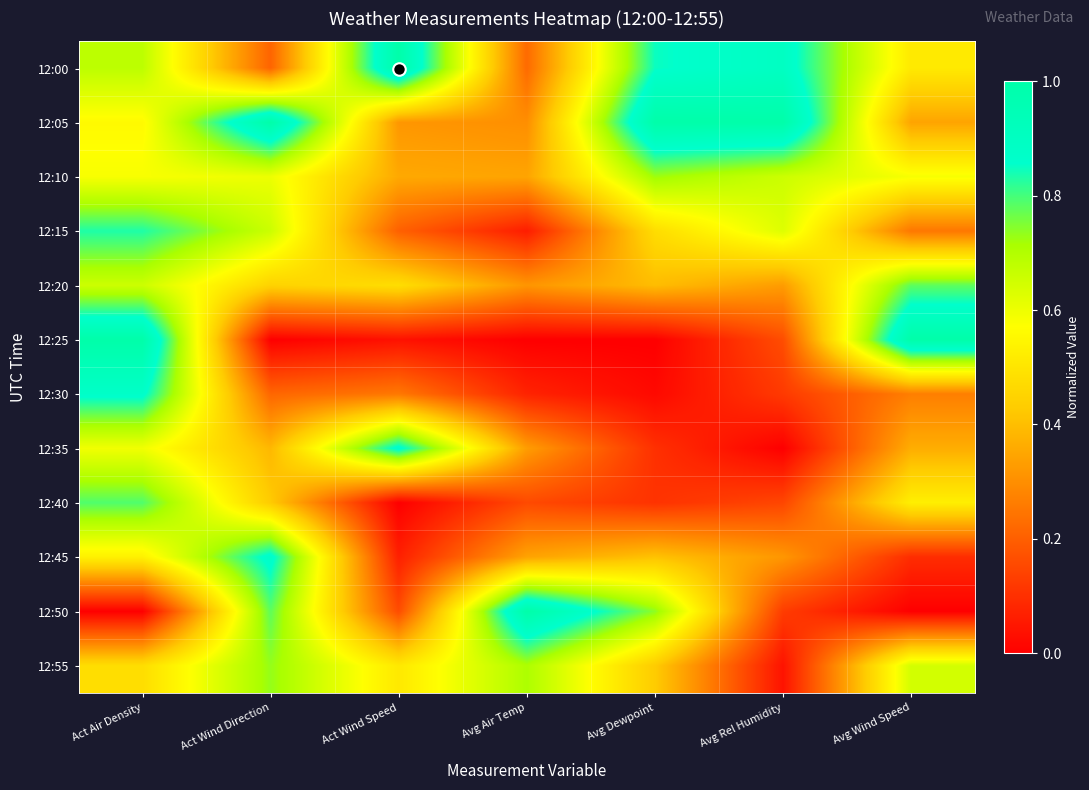

Reading right to left, what are all the values shown in this chart?

12:00: Avg Wind Speed=0.5	Avg Rel Humidity=0.9	Avg Dewpoint=0.8	Avg Air Temp=0.2	Act Wind Speed=1.0	Act Wind Direction=0.2	Act Air Density=0.7
12:05: Avg Wind Speed=0.3	Avg Rel Humidity=1.0	Avg Dewpoint=1.0	Avg Air Temp=0.3	Act Wind Speed=0.3	Act Wind Direction=1.0	Act Air Density=0.6
12:10: Avg Wind Speed=0.6	Avg Rel Humidity=0.7	Avg Dewpoint=0.7	Avg Air Temp=0.3	Act Wind Speed=0.4	Act Wind Direction=0.6	Act Air Density=0.6
12:15: Avg Wind Speed=0.3	Avg Rel Humidity=0.6	Avg Dewpoint=0.5	Avg Air Temp=0.1	Act Wind Speed=0.2	Act Wind Direction=0.7	Act Air Density=0.8
12:20: Avg Wind Speed=0.8	Avg Rel Humidity=0.3	Avg Dewpoint=0.4	Avg Air Temp=0.3	Act Wind Speed=0.5	Act Wind Direction=0.4	Act Air Density=0.7
12:25: Avg Wind Speed=1.0	Avg Rel Humidity=0.2	Avg Dewpoint=0.0	Avg Air Temp=0.0	Act Wind Speed=0.0	Act Wind Direction=0.0	Act Air Density=1.0
12:30: Avg Wind Speed=0.3	Avg Rel Humidity=0.1	Avg Dewpoint=0.0	Avg Air Temp=0.1	Act Wind Speed=0.3	Act Wind Direction=0.2	Act Air Density=0.9
12:35: Avg Wind Speed=0.4	Avg Rel Humidity=0.0	Avg Dewpoint=0.1	Avg Air Temp=0.3	Act Wind Speed=0.9	Act Wind Direction=0.4	Act Air Density=0.6
12:40: Avg Wind Speed=0.5	Avg Rel Humidity=0.1	Avg Dewpoint=0.1	Avg Air Temp=0.2	Act Wind Speed=0.0	Act Wind Direction=0.4	Act Air Density=0.8
12:45: Avg Wind Speed=0.1	Avg Rel Humidity=0.3	Avg Dewpoint=0.4	Avg Air Temp=0.3	Act Wind Speed=0.1	Act Wind Direction=0.9	Act Air Density=0.5
12:50: Avg Wind Speed=0.0	Avg Rel Humidity=0.1	Avg Dewpoint=0.7	Avg Air Temp=1.0	Act Wind Speed=0.2	Act Wind Direction=0.8	Act Air Density=0.0
12:55: Avg Wind Speed=0.6	Avg Rel Humidity=0.0	Avg Dewpoint=0.4	Avg Air Temp=0.7	Act Wind Speed=0.5	Act Wind Direction=0.7	Act Air Density=0.5